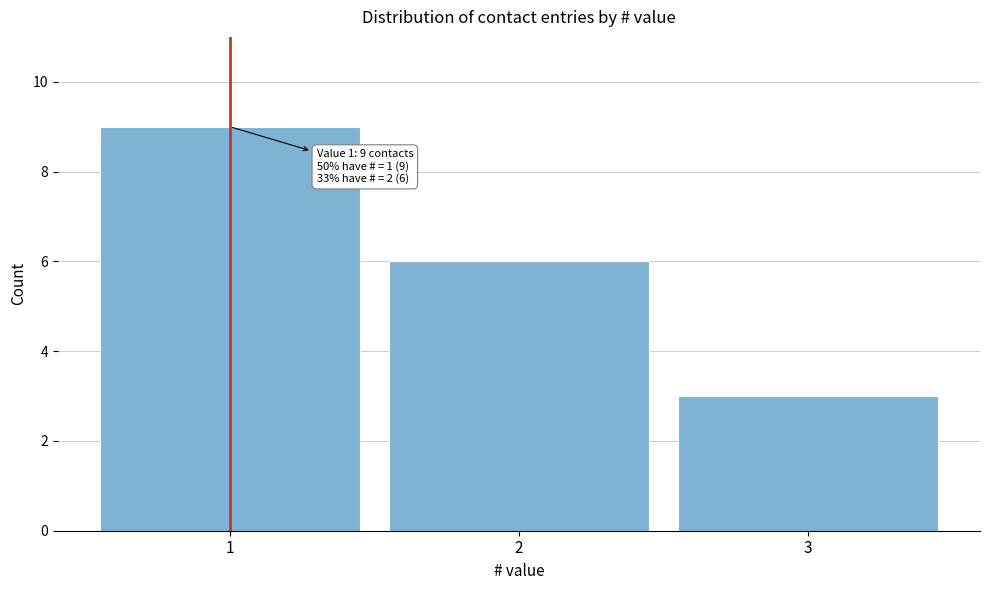

Reading left to right, what are all the values shown in this chart?

1=9	2=6	3=3